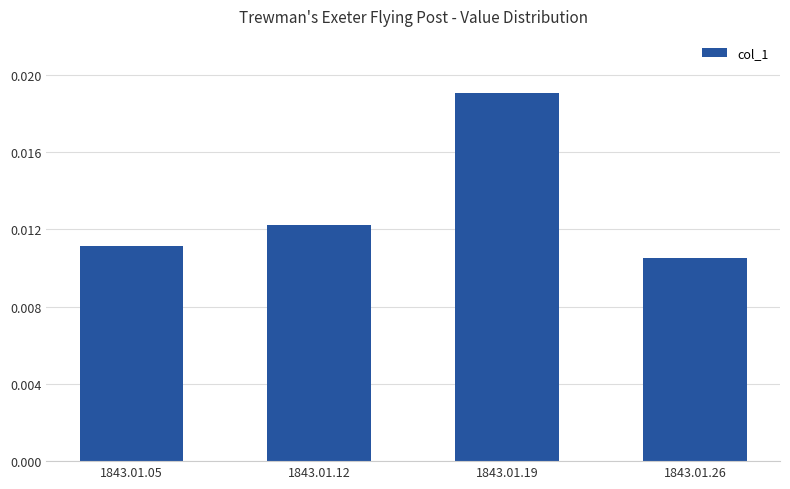

Does the chart contain stacked bars?

No